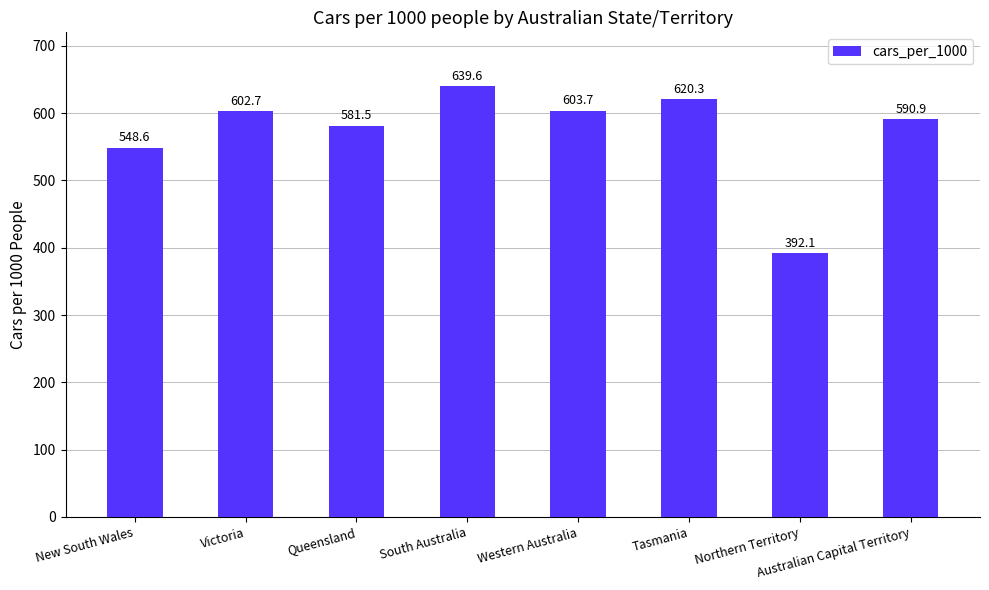

Read the value at Australian Capital Territory.

590.9